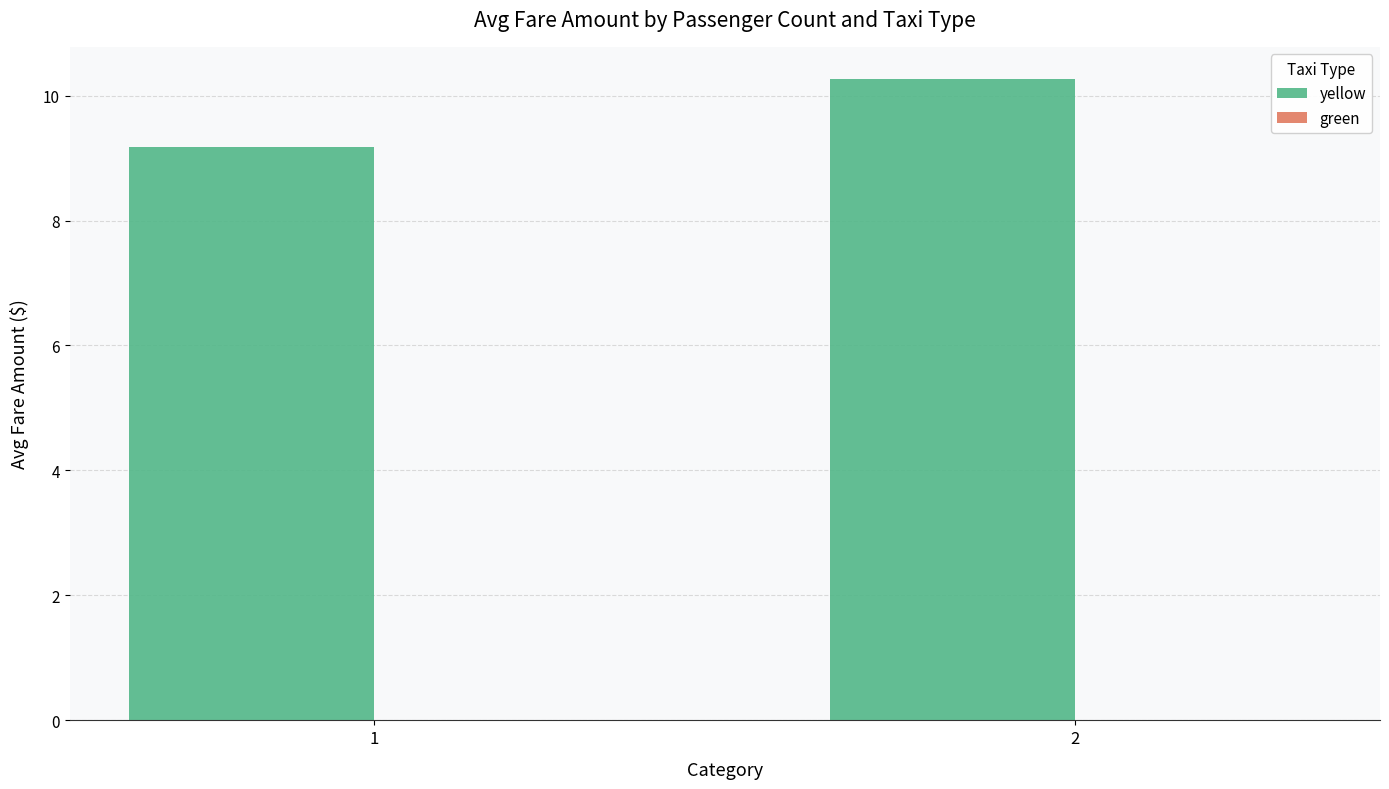

The value at 1 is 9.2. True or false?

True